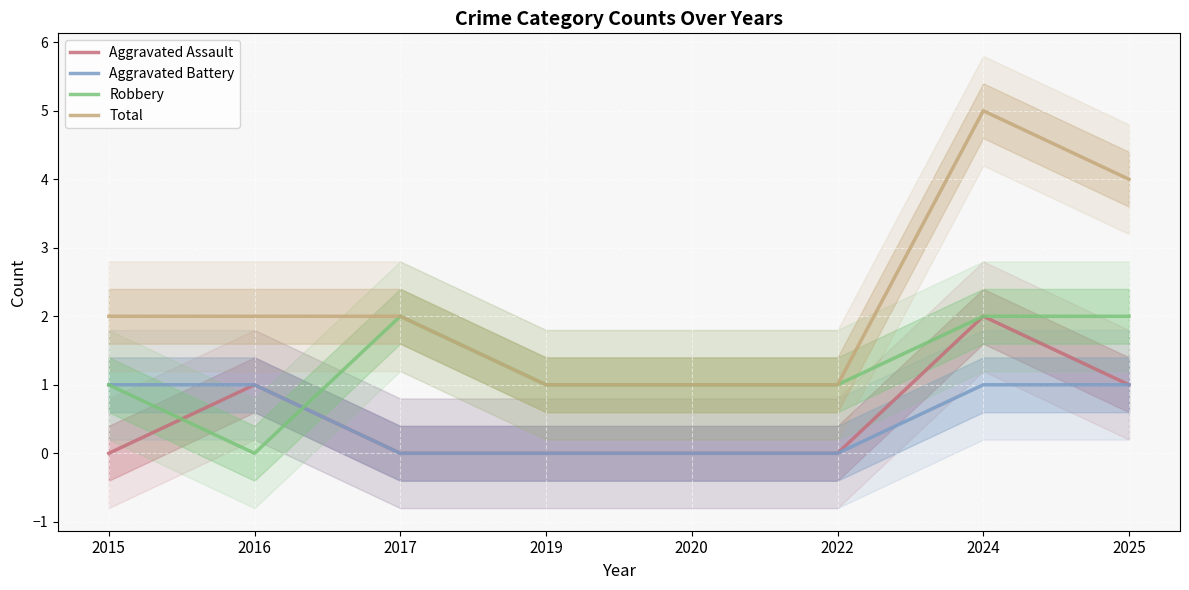

Where do Aggravated Battery and Robbery first cross each other?

2016 and 2017